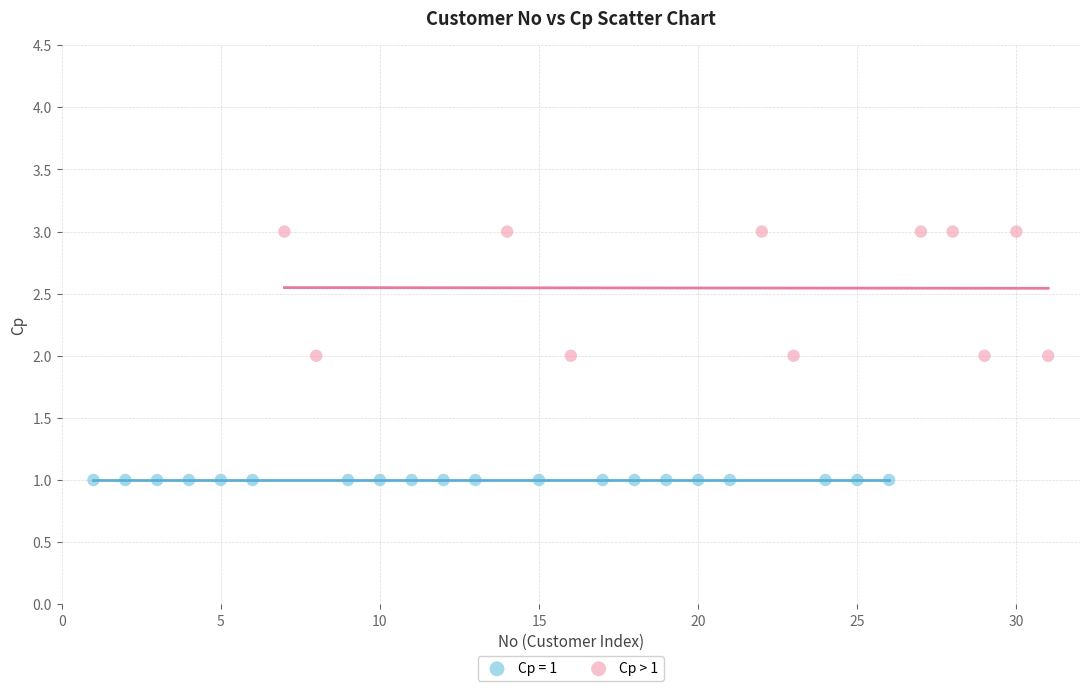

Which series reaches the maximum Y coordinate?

Cp > 1